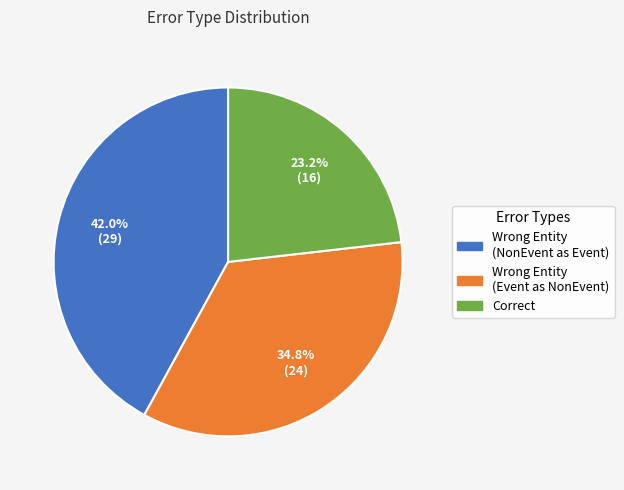

Is there a majority slice in this chart?

No